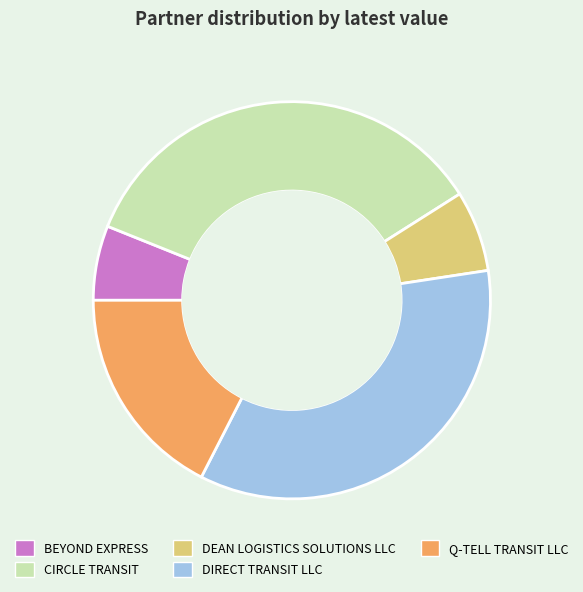

Which category has the smallest portion of the pie?

BEYOND EXPRESS